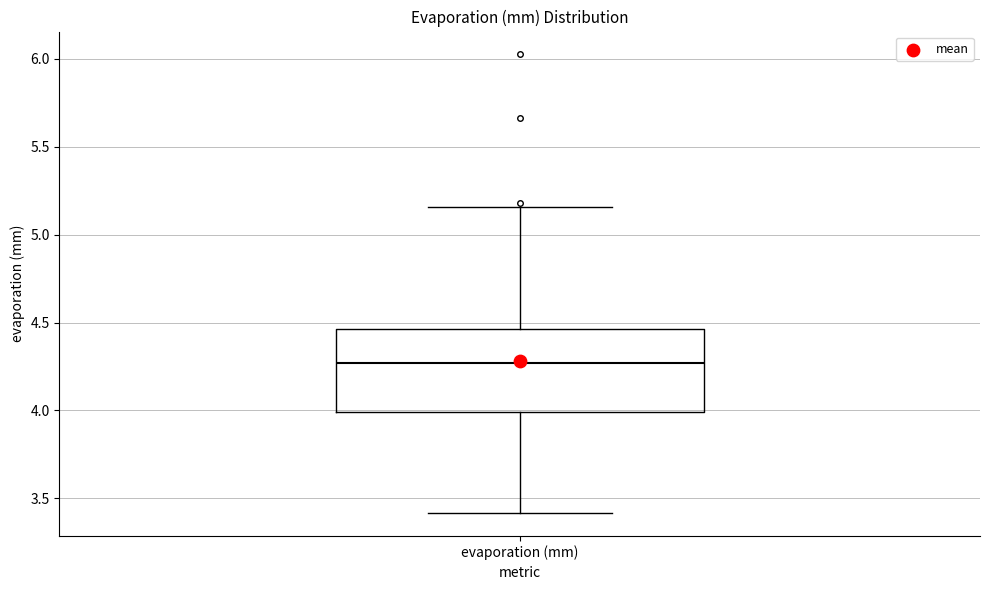

Transcribe this box plot: give where the median line is, the range the box spans, and where the two whiskers end, as read against the y-axis. The values are not printed on the chart, so give them approximately, as read against the axis.

median 4.25, box 4.00 to 4.45, whiskers 3.40 to 5.15